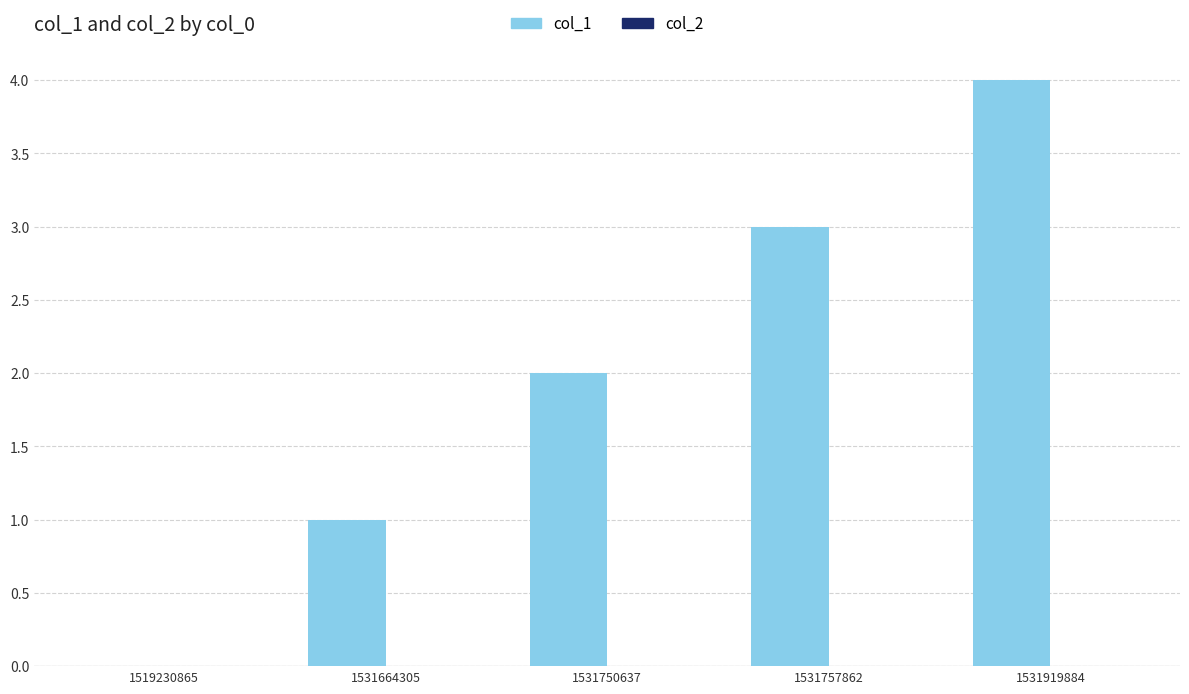

What is the sum of all values?

10